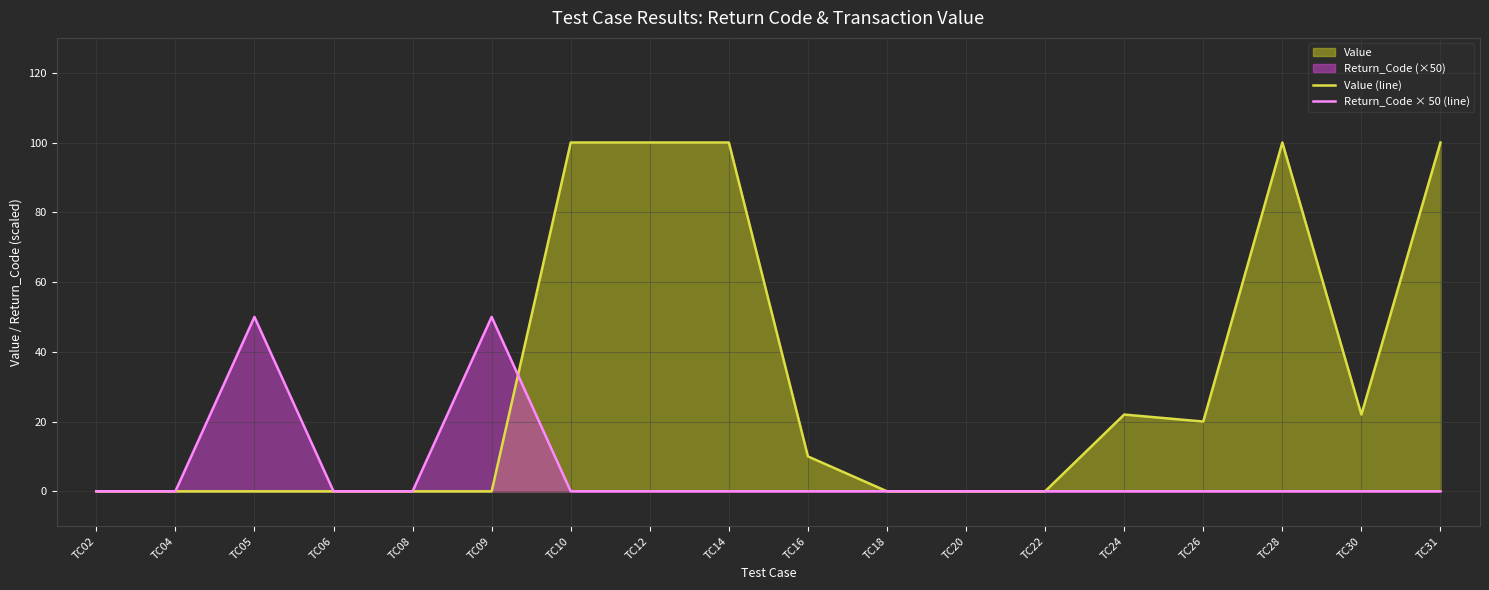

True or false: Return_Code × 50 (line) has a value of -21 at TC20.

False